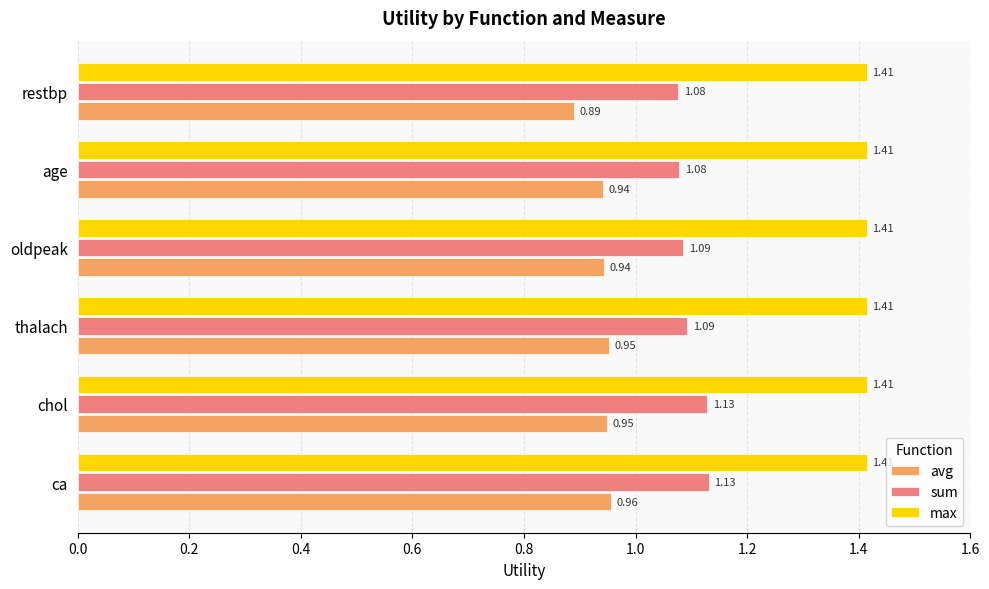

What are all the series names shown in the legend?

avg, sum, max